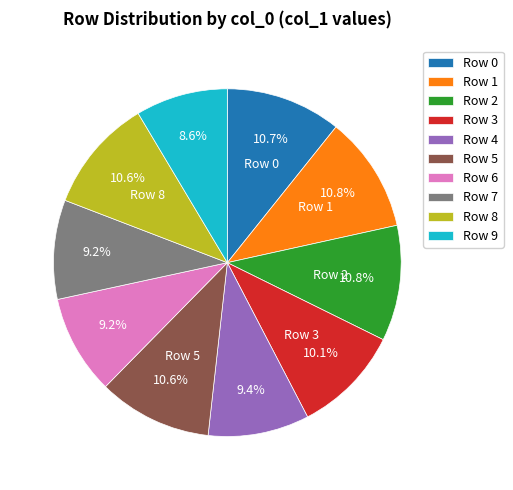

Do Row 4 and Row 8 together represent more than half of the pie?

No